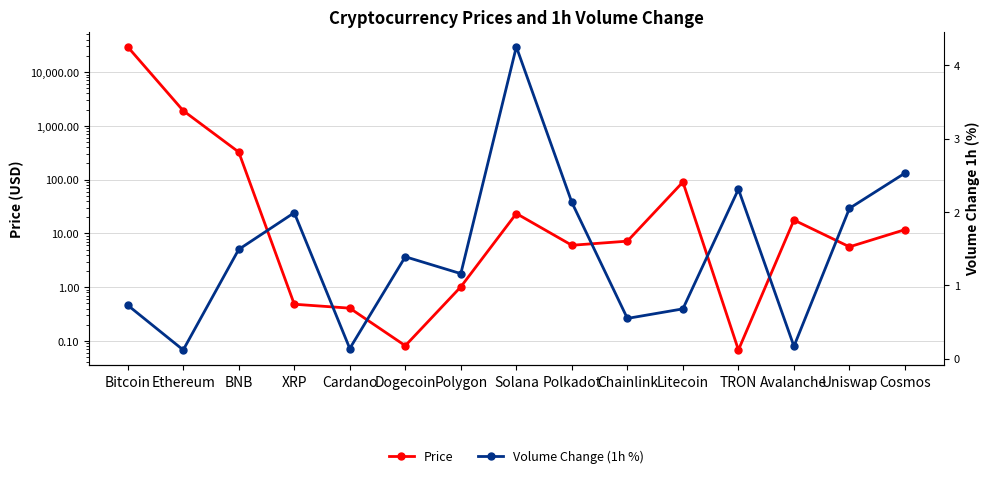

Reading left to right, what are all the values shown in this chart?

Price: Bitcoin=29482.8	Ethereum=1913.7	BNB=325.8	XRP=0.5	Cardano=0.4	Dogecoin=0.1	Polygon=1.0	Solana=23.4	Polkadot=6.0	Chainlink=7.2	Litecoin=90.2	TRON=0.1	Avalanche=17.7	Uniswap=5.6	Cosmos=11.7
Volume Change (1h %): Bitcoin=0.7	Ethereum=0.1	BNB=1.5	XRP=2.0	Cardano=0.1	Dogecoin=1.4	Polygon=1.2	Solana=4.2	Polkadot=2.1	Chainlink=0.6	Litecoin=0.7	TRON=2.3	Avalanche=0.2	Uniswap=2.0	Cosmos=2.5